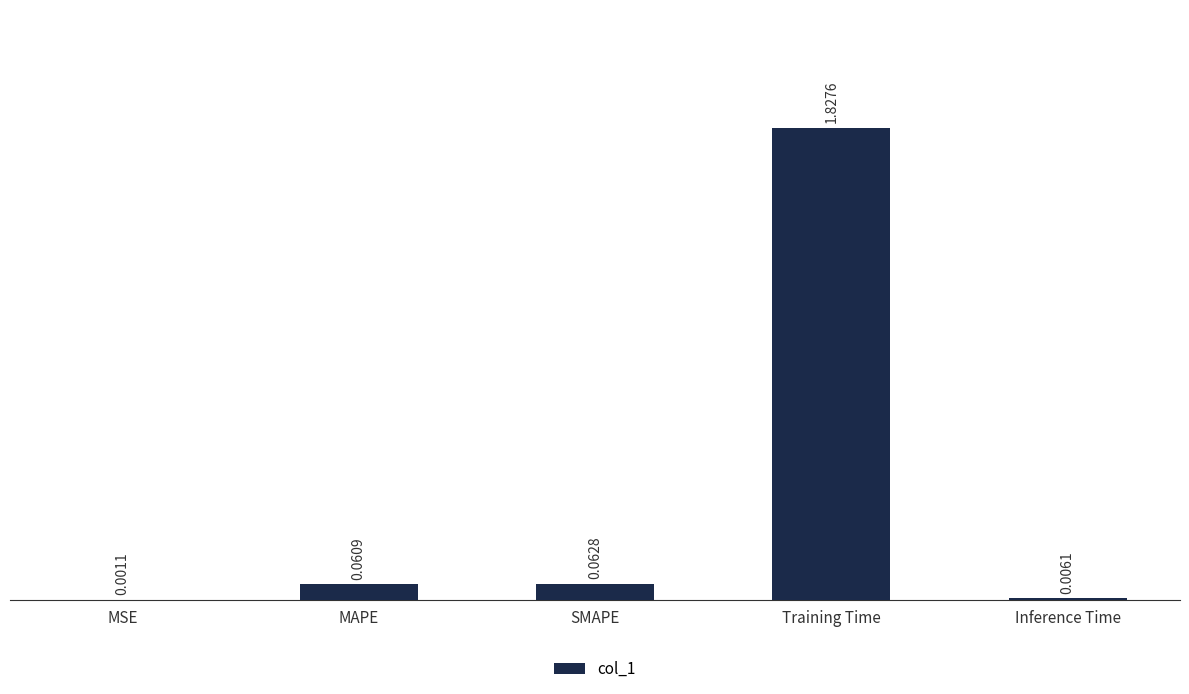

Which category has the highest value across all series?

Training Time